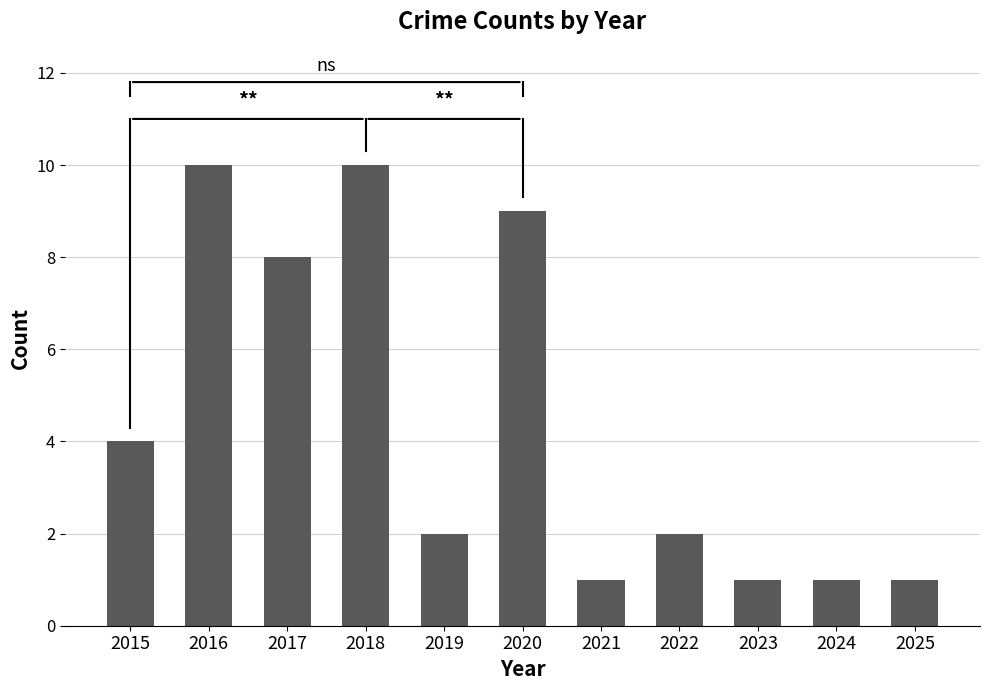

What is the ratio of the value at 2017 to the value at 2015?

2.0